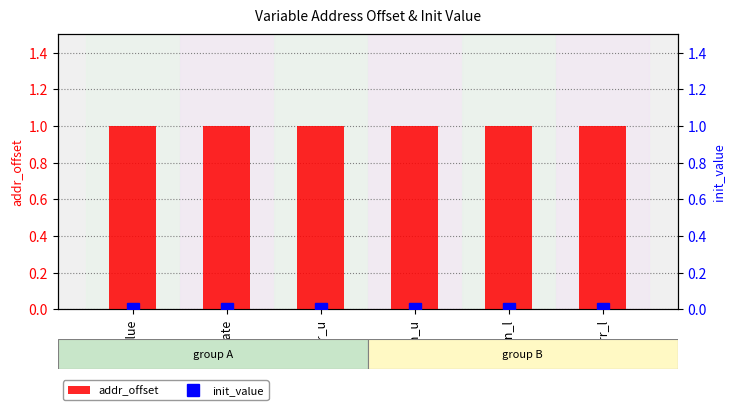

What is the total value across all series at err_l?

1